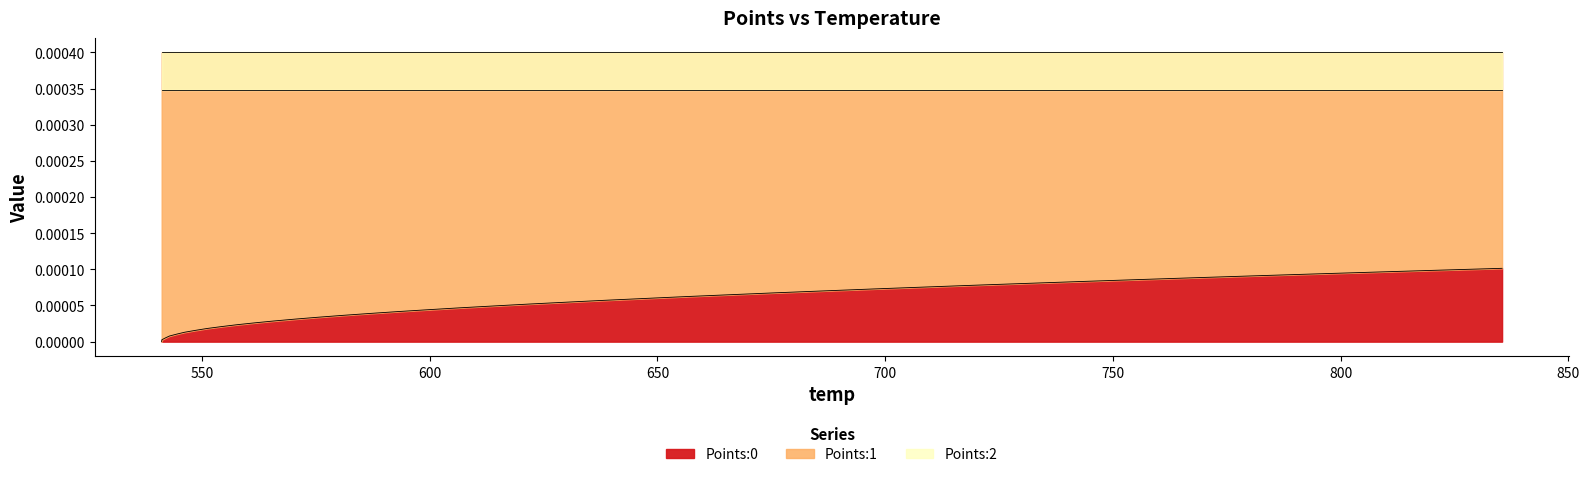

Count the number of categories in the chart.

40